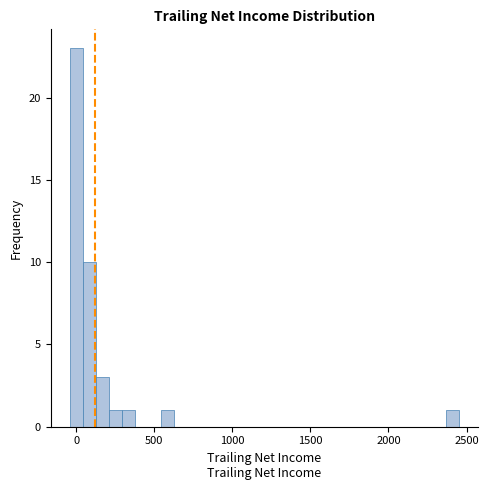

Read against the x-axis, roughly where is the centre of the tallest bar?

0